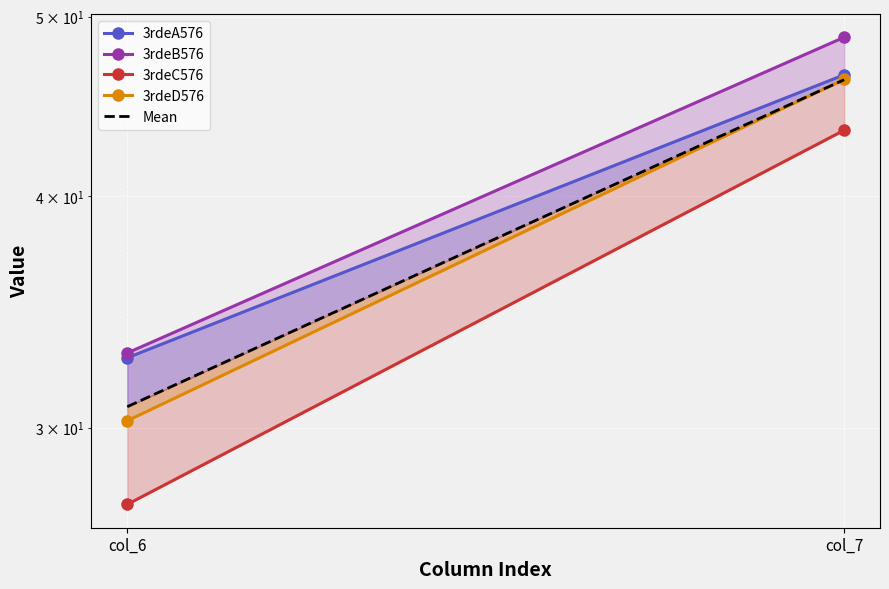

What is the minimum value for 3rdeA576?

32.7